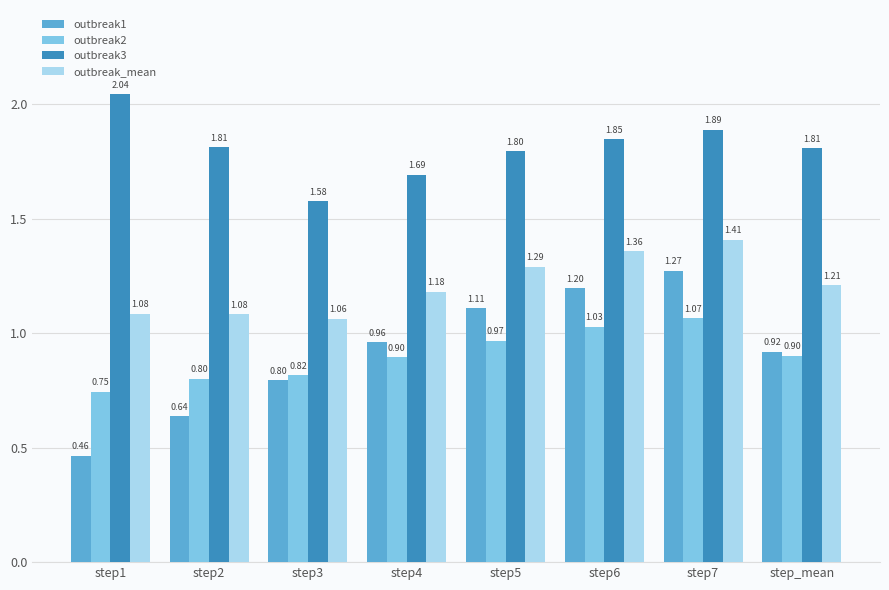

Which series has the largest total across all categories?

outbreak3